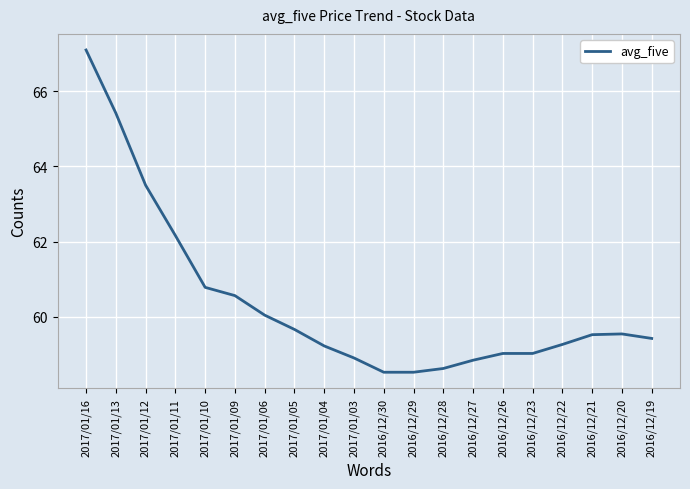

Reading left to right, list all the values displayed in this chart.

2017/01/16=67.1	2017/01/13=65.4	2017/01/12=63.5	2017/01/11=62.2	2017/01/10=60.8	2017/01/09=60.6	2017/01/06=60.0	2017/01/05=59.7	2017/01/04=59.2	2017/01/03=58.9	2016/12/30=58.5	2016/12/29=58.5	2016/12/28=58.6	2016/12/27=58.8	2016/12/26=59.0	2016/12/23=59.0	2016/12/22=59.3	2016/12/21=59.5	2016/12/20=59.5	2016/12/19=59.4